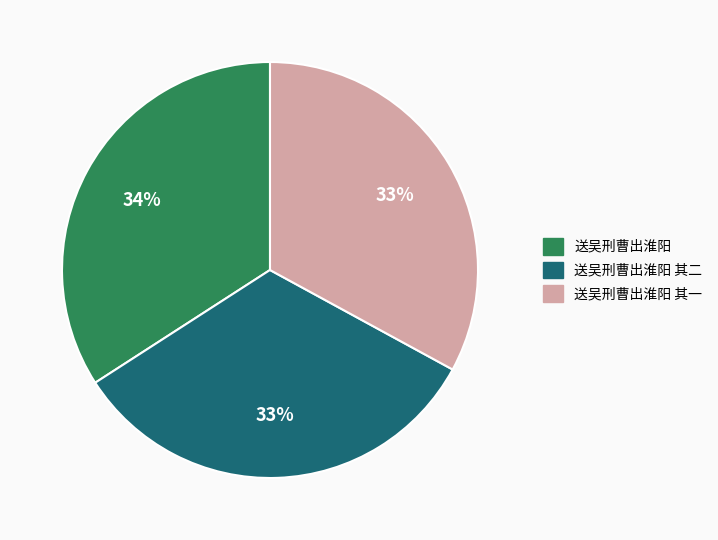

Count the number of slices in the pie.

3